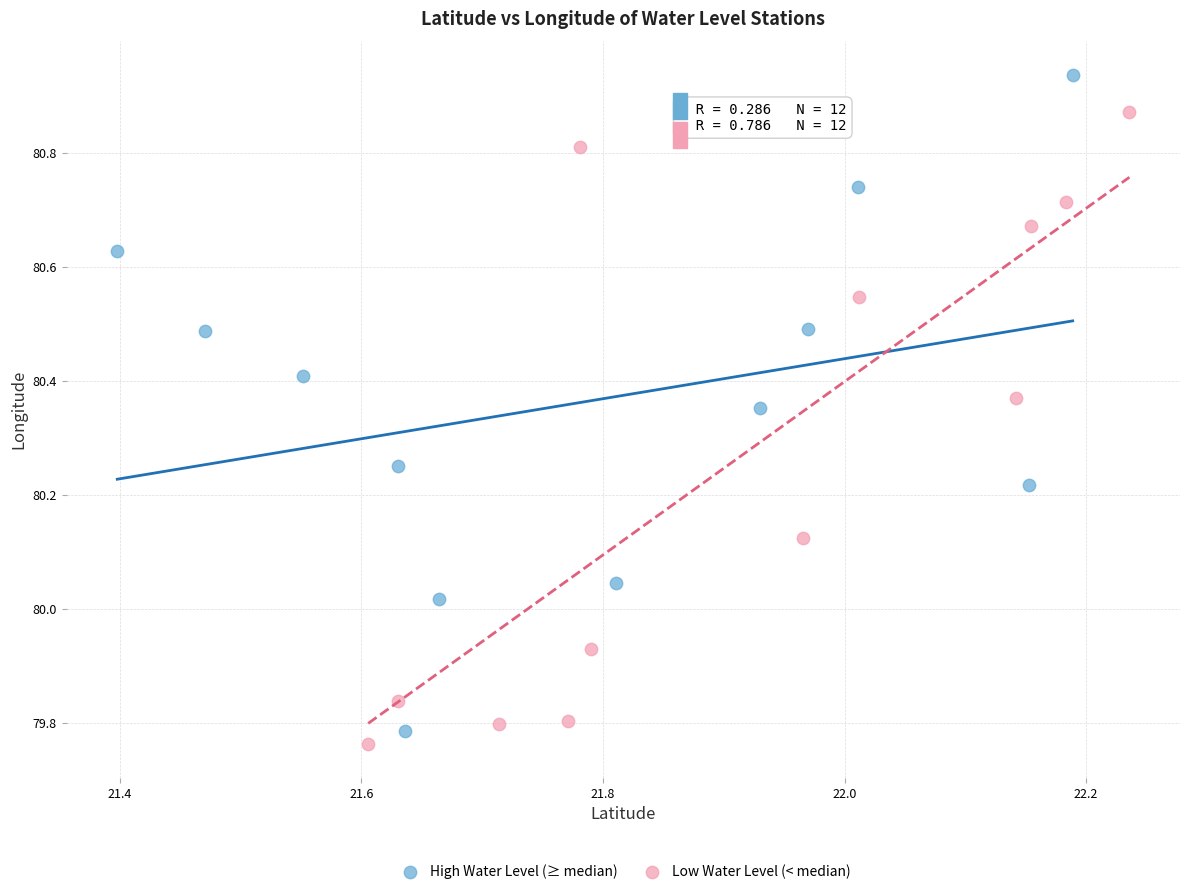

Which series reaches the minimum Y coordinate?

Low Water Level (< median)